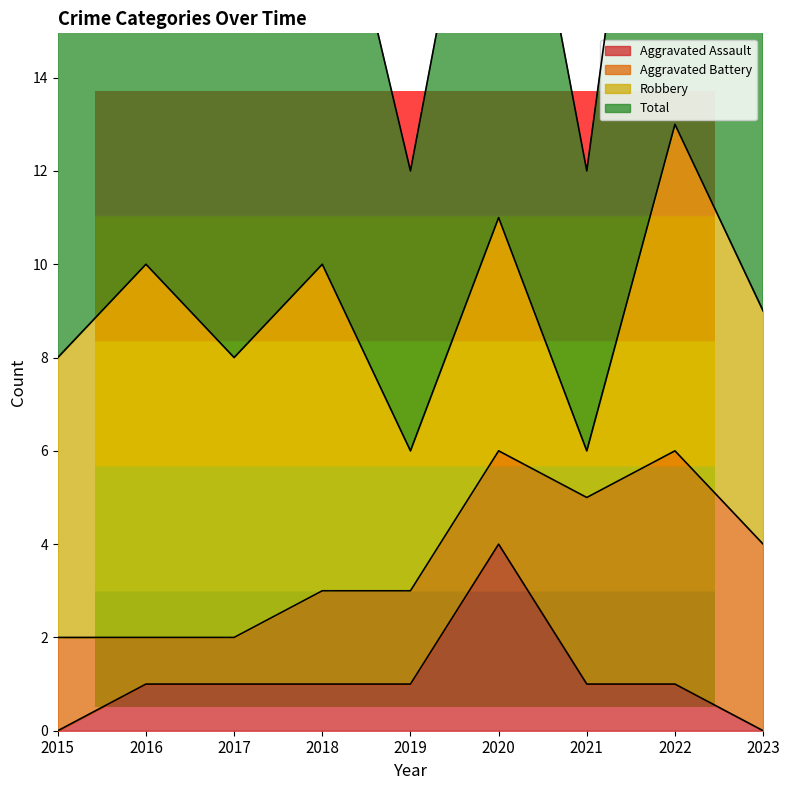

True or false: Total has more than 1 points higher than both neighbors.

True